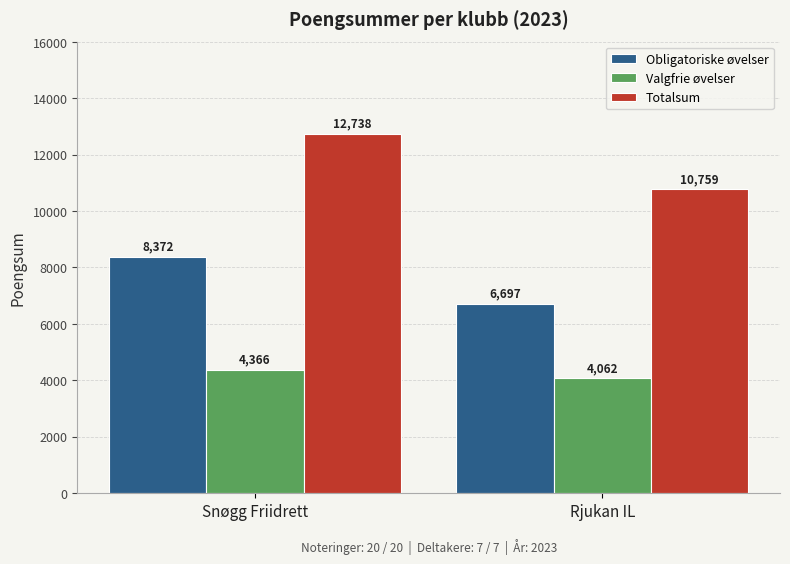

Reading left to right, transcribe all the data shown in this chart.

Obligatoriske øvelser: 8372	6697
Valgfrie øvelser: 4366	4062
Totalsum: 12738	10759